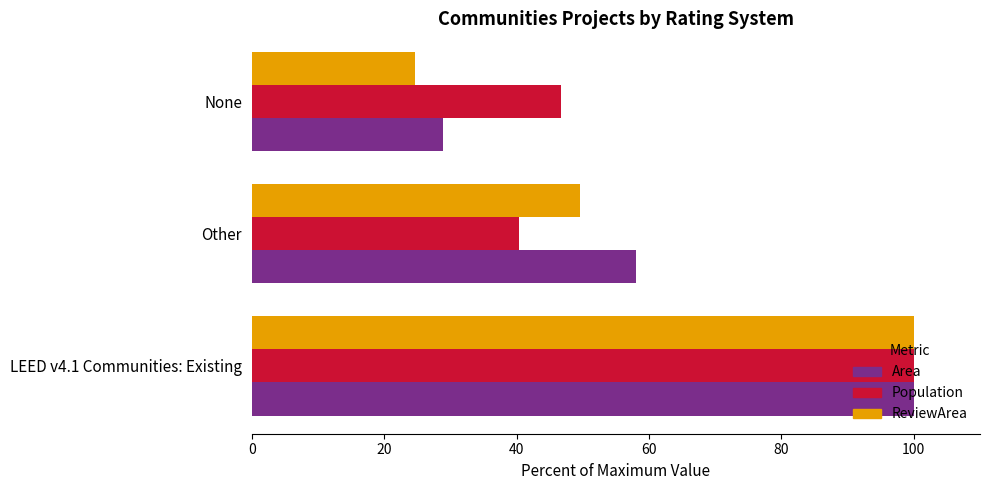

What is the difference between the second highest and minimum values in the Population series?

6.2